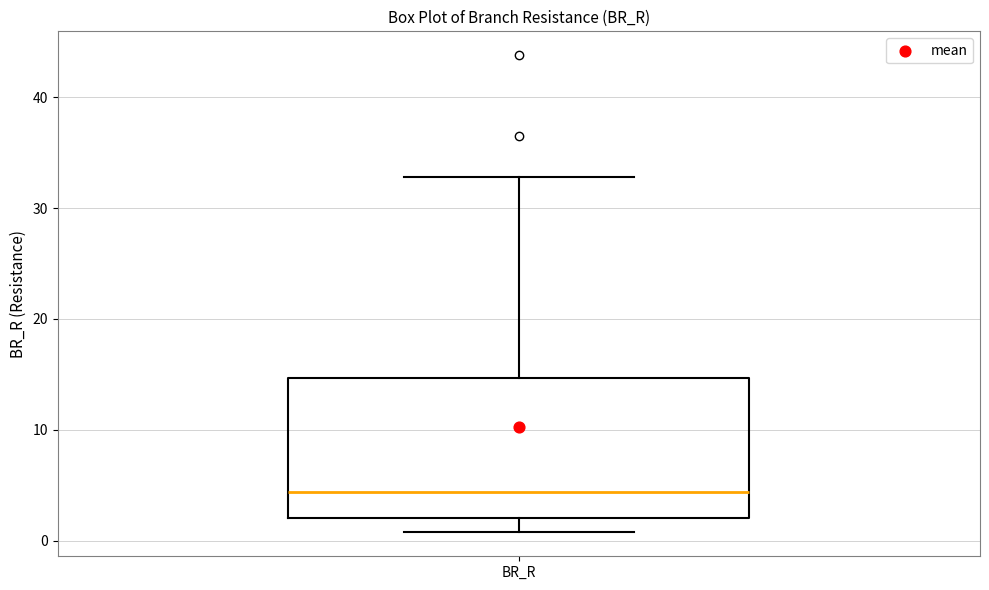

Where is the lower edge of the box for BR_R on the y-axis? The values are not printed on the chart, so give them approximately, as read against the axis.

2